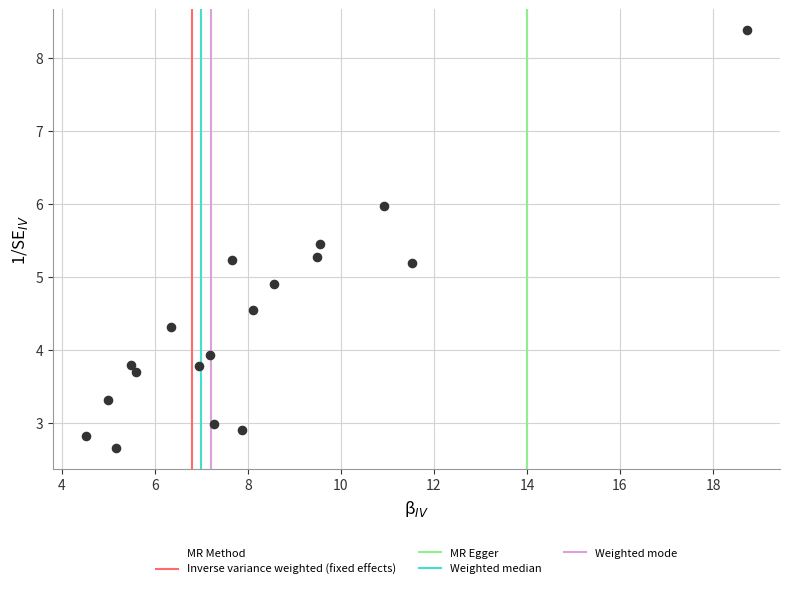

What is the range of Y values (max minus min)?

5.7